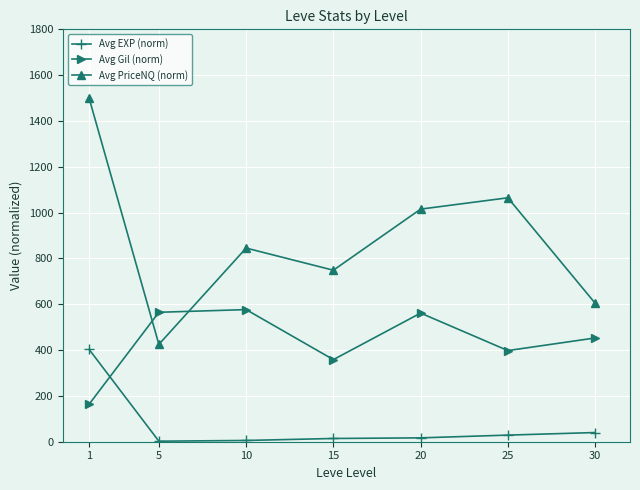

What are all the series names shown in the legend?

Avg EXP (norm), Avg Gil (norm), Avg PriceNQ (norm)